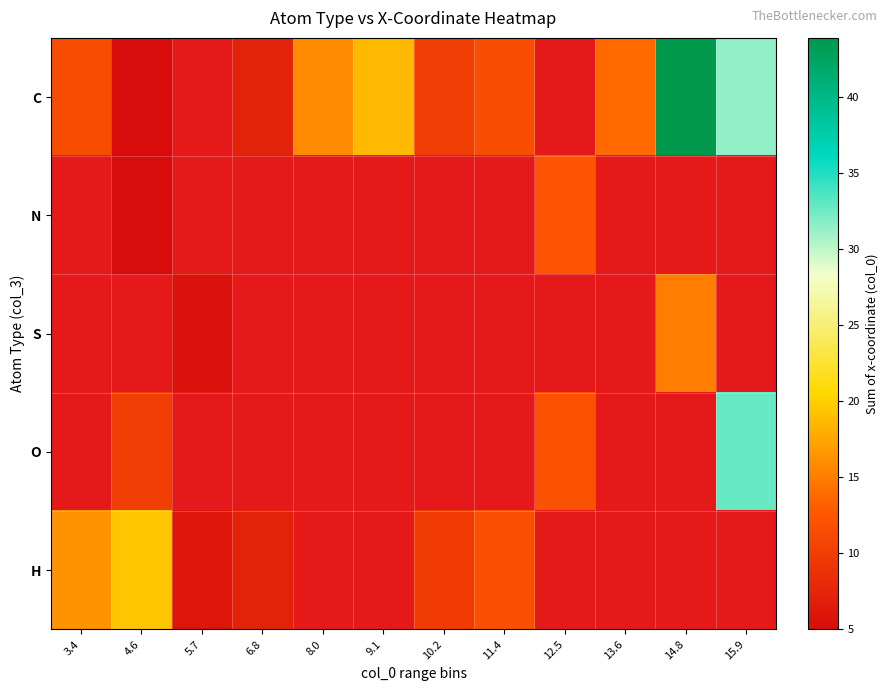

Which series changed the most between 4.6 and 11.4?

H